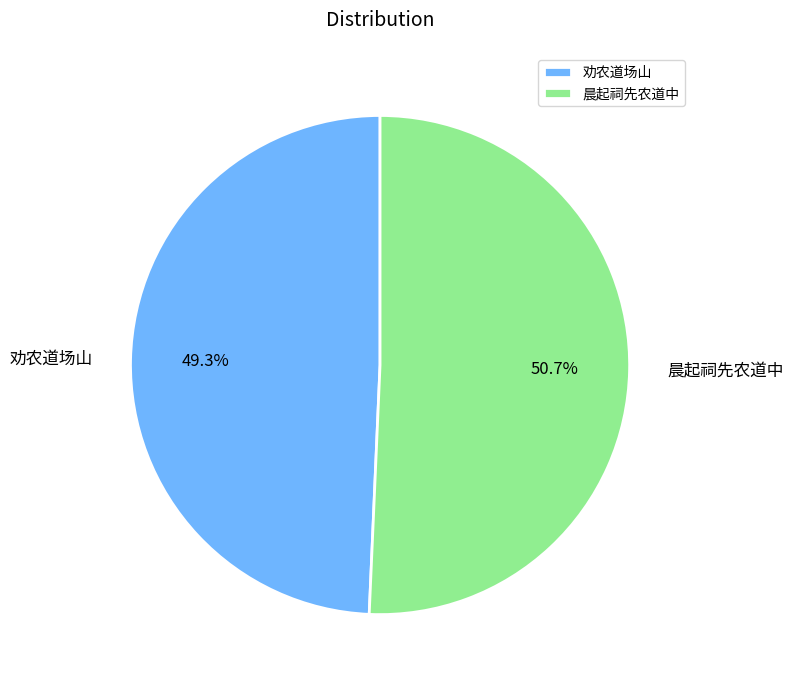

Which category has the biggest portion of the pie?

晨起祠先农道中